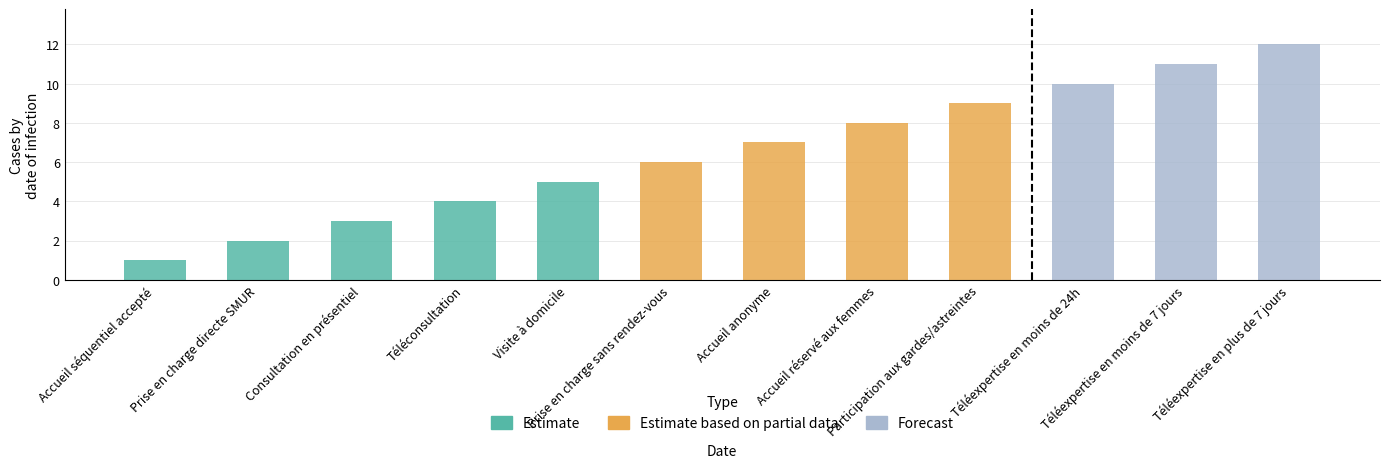

What is the value of the 2nd bar from the left?

2